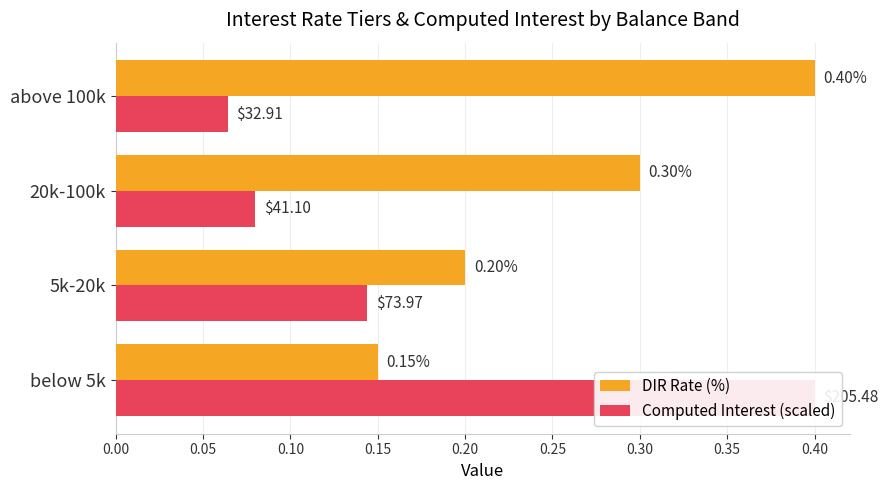

Which has a higher value, below 5k or 5k-20k?

5k-20k